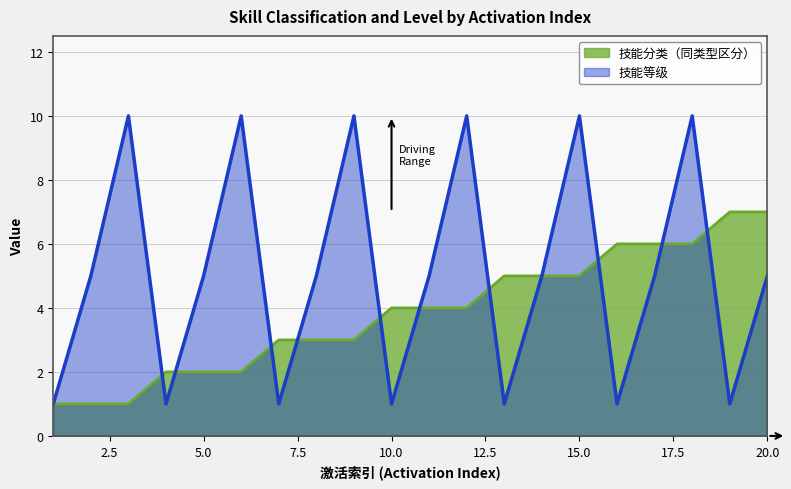

Reading left to right, transcribe all the data shown in this chart.

技能分类 line: 1	1	1	2	2	2	3	3	3	4	4	4	5	5	5	6	6	6	7	7
技能等级 line: 1	5	10	1	5	10	1	5	10	1	5	10	1	5	10	1	5	10	1	5